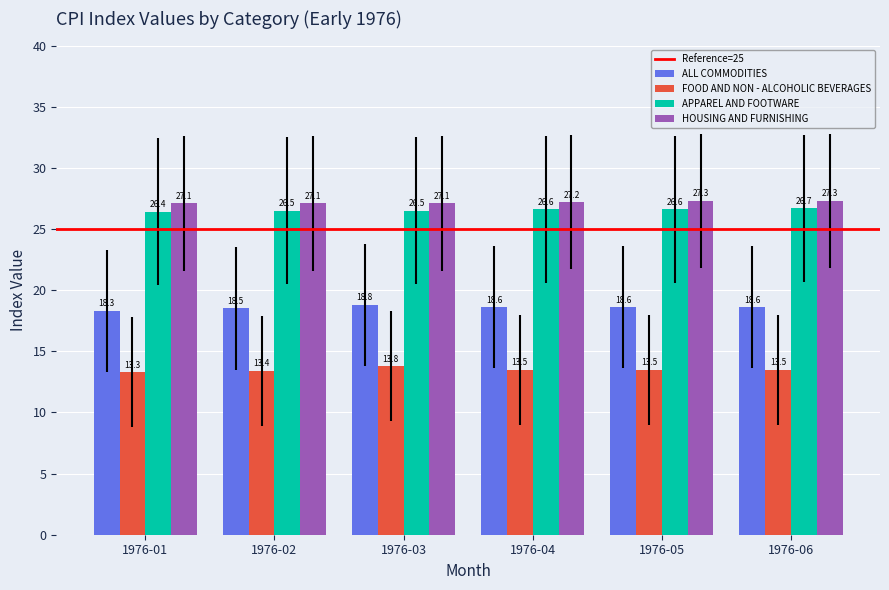

At how many categories does at least one series exceed 21?

6